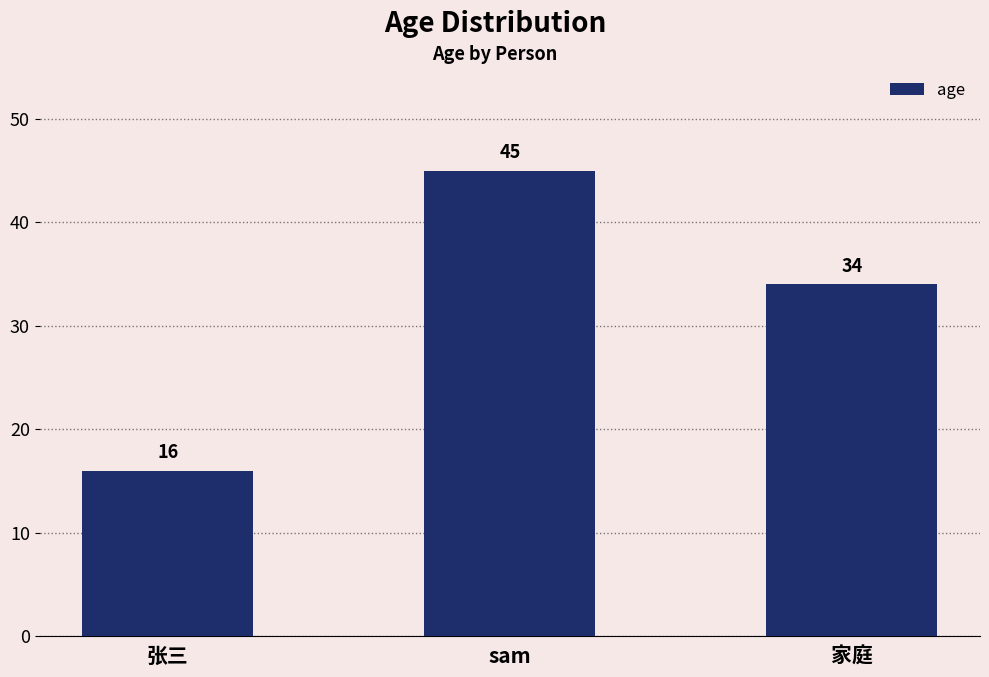

Rank the categories by value from highest to lowest.

sam, 家庭, 张三